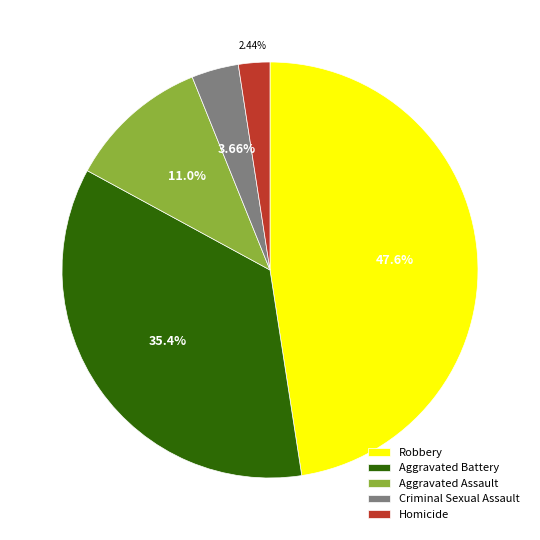

What is the smallest slice in the pie chart?

Homicide